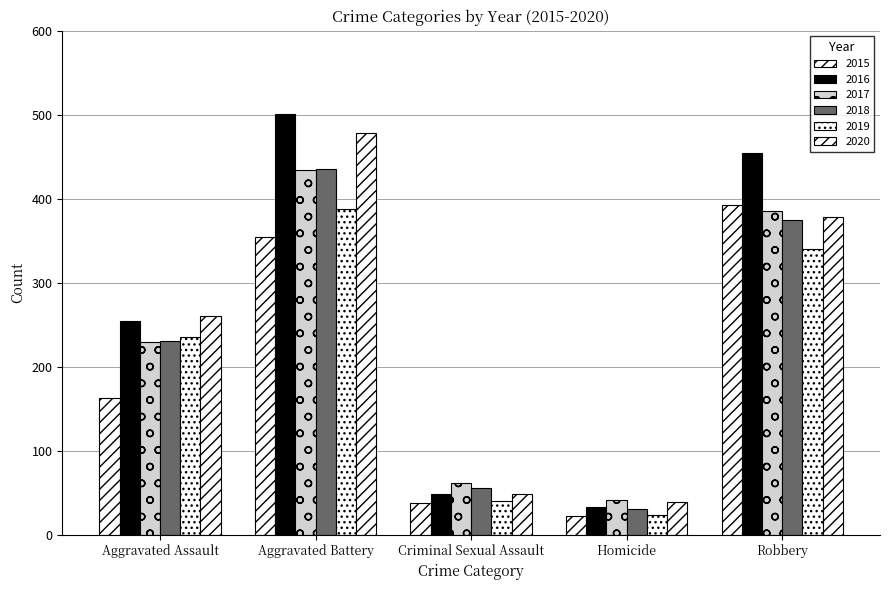

Is it true that 2016 equals 11 at Homicide?

False